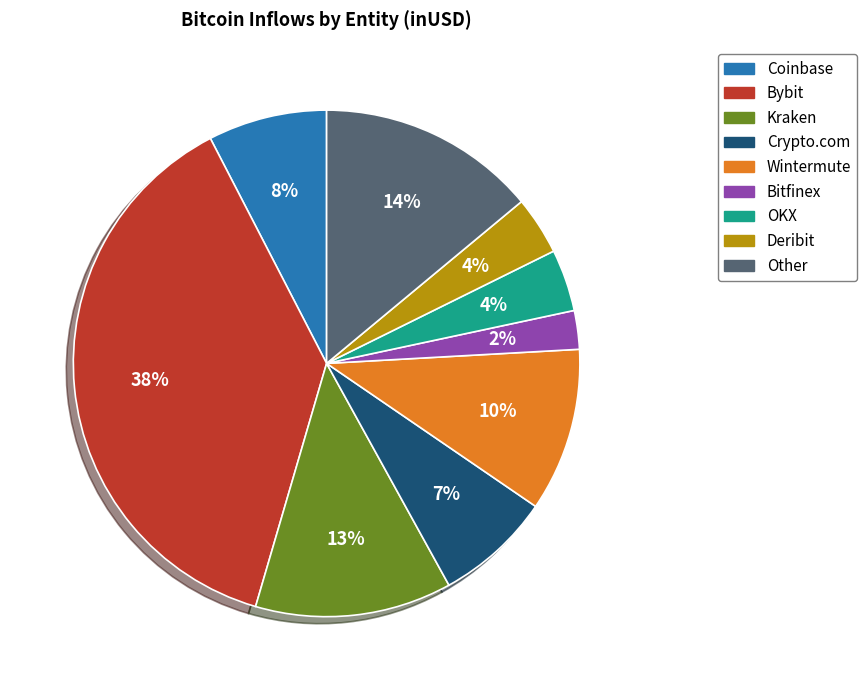

Do Coinbase and Deribit together represent more than half of the pie?

No